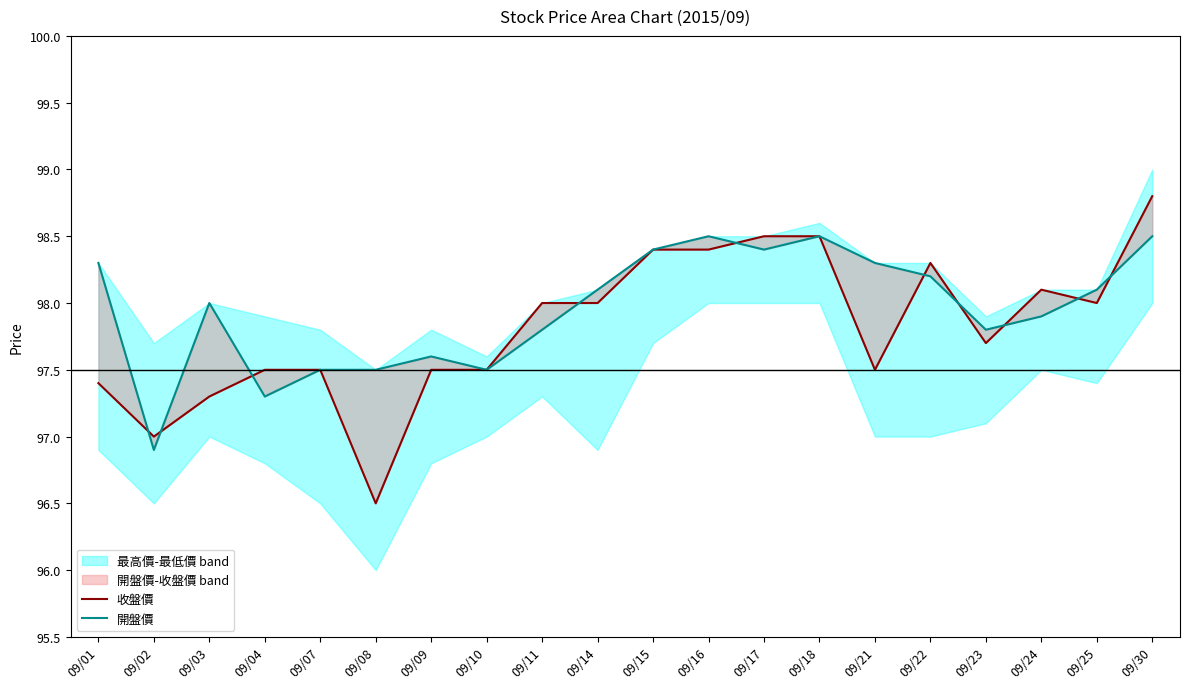

Which category has the lowest value in the 收盤價 series?

09/08